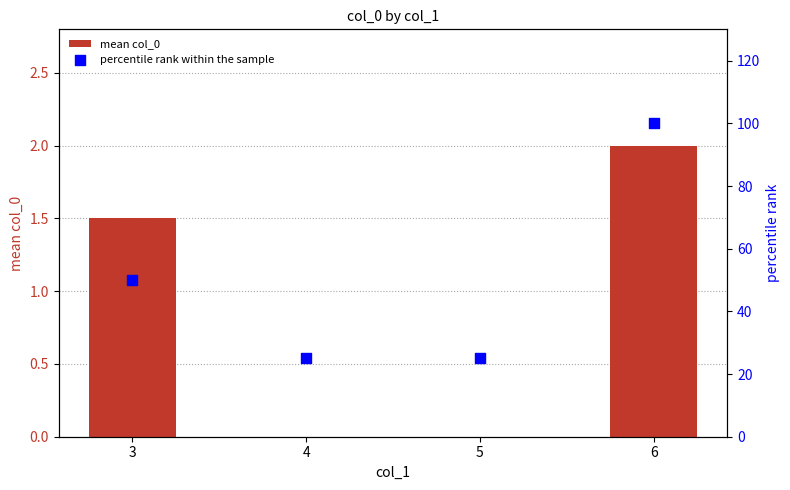

Which series contains the lowest Y value?

mean col_0